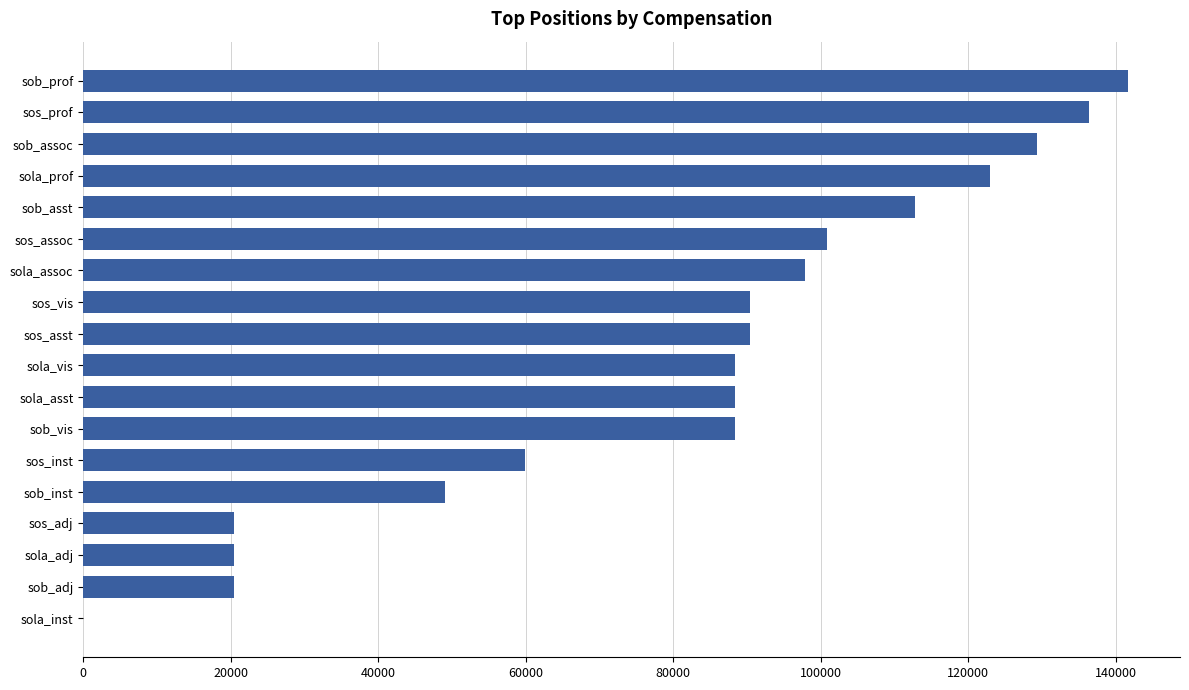

What is the maximum value shown in the chart?

141621.2